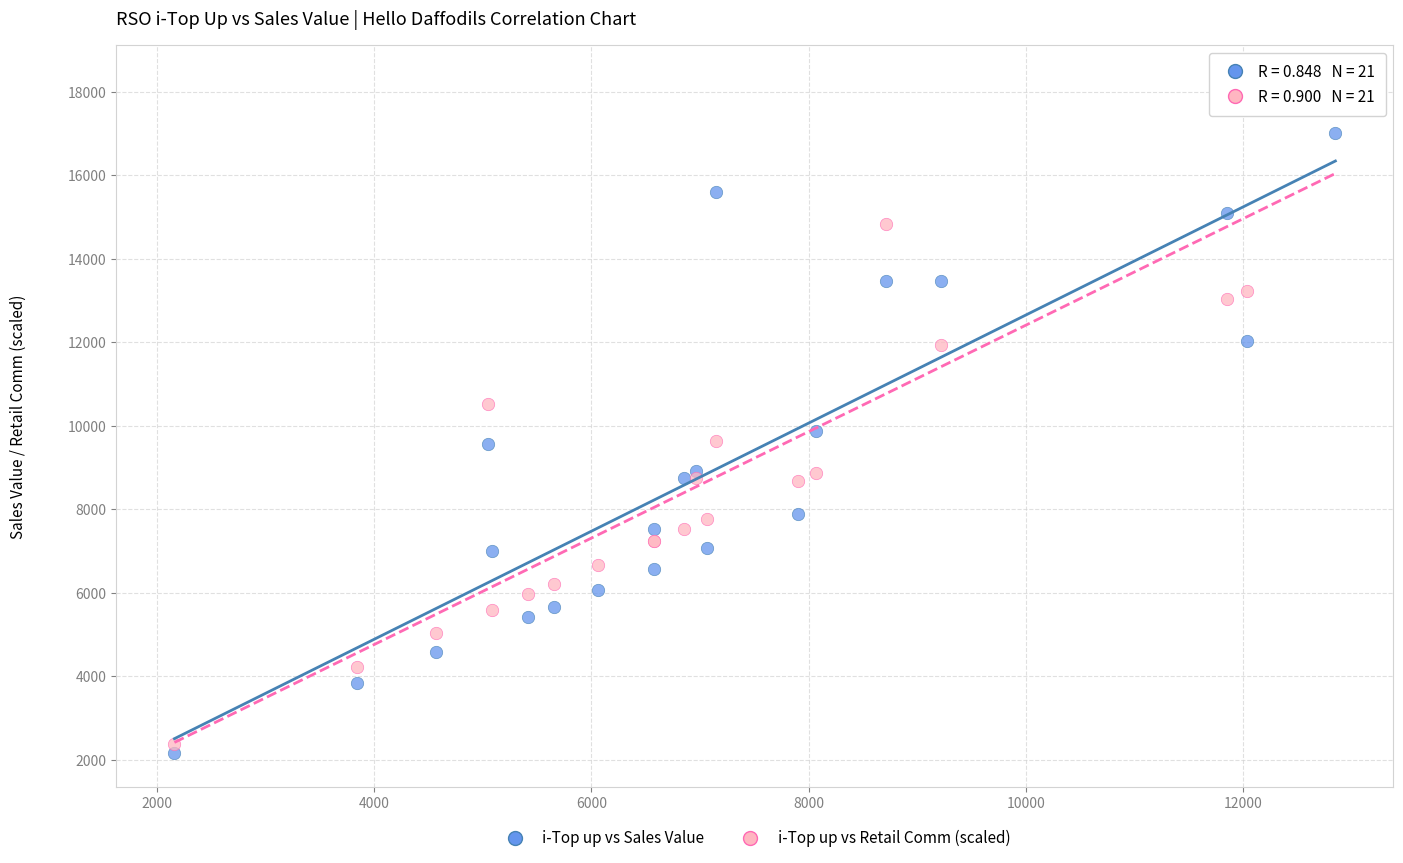

What are all the series names shown in the legend?

i-Top up vs Sales Value, i-Top up vs Retail Comm (scaled)